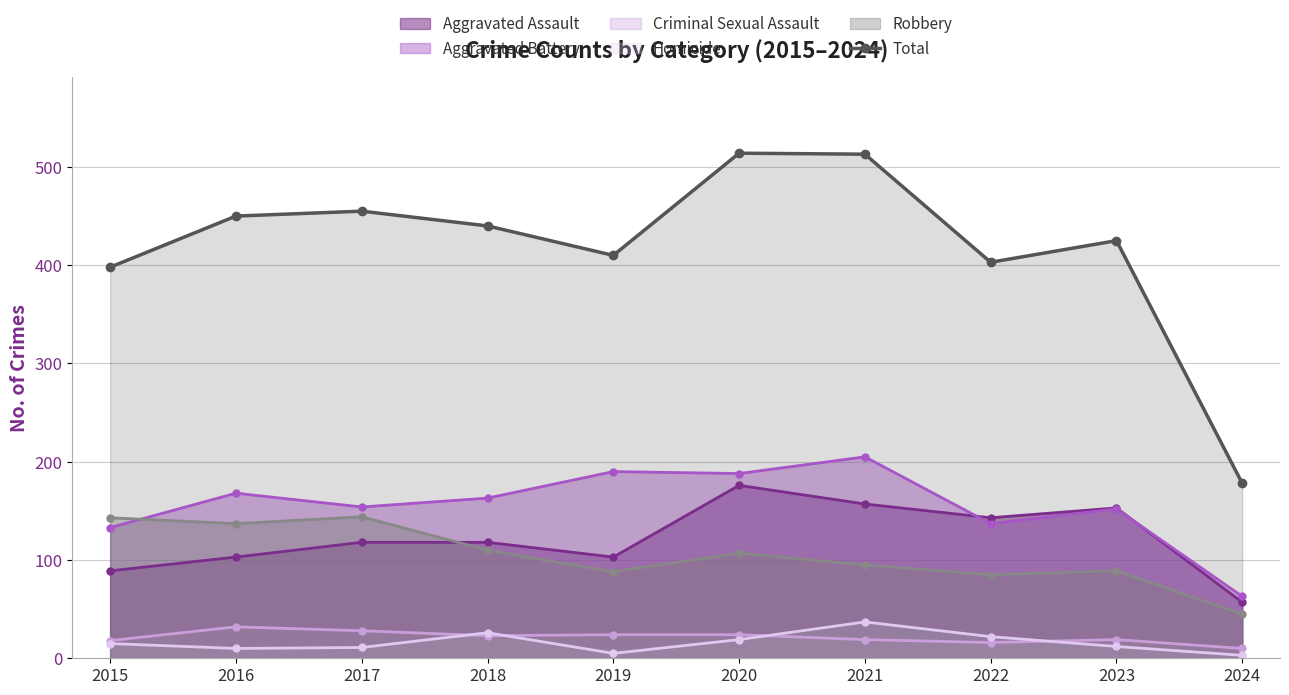

What is the maximum value shown in the chart?

514